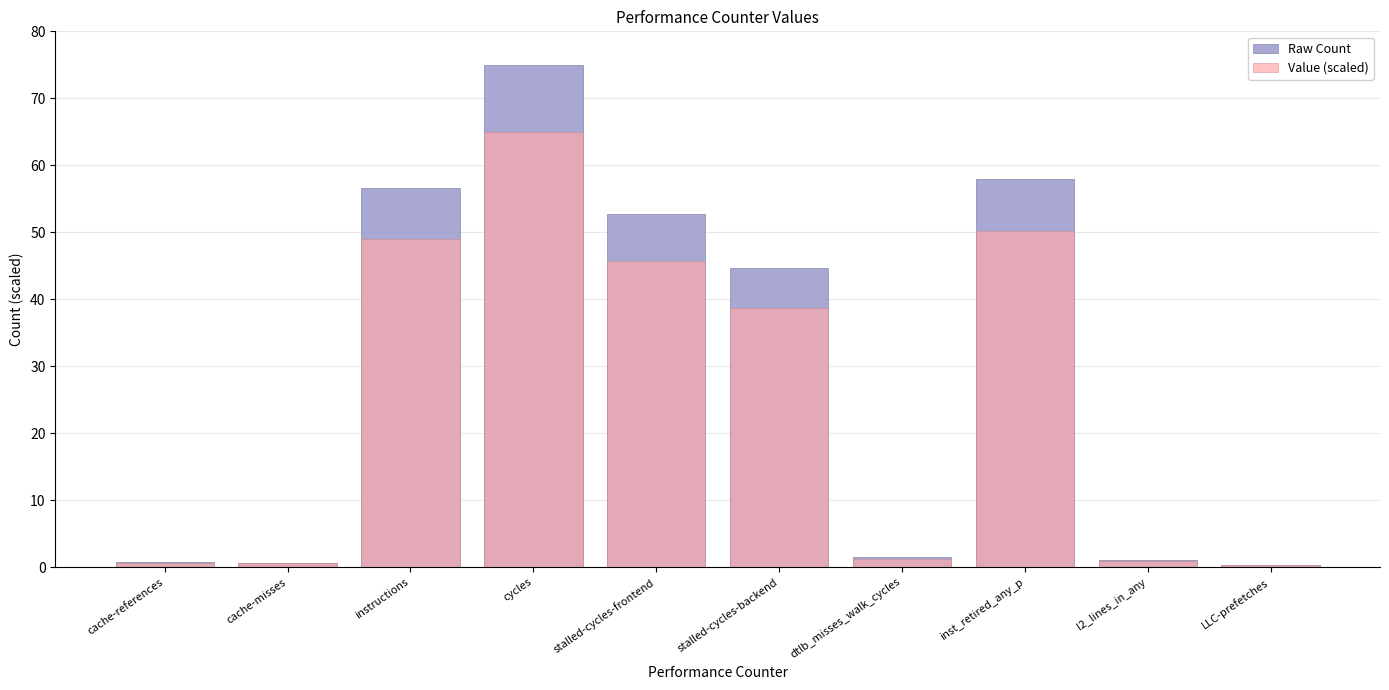

Which category has the highest value across all series?

cycles